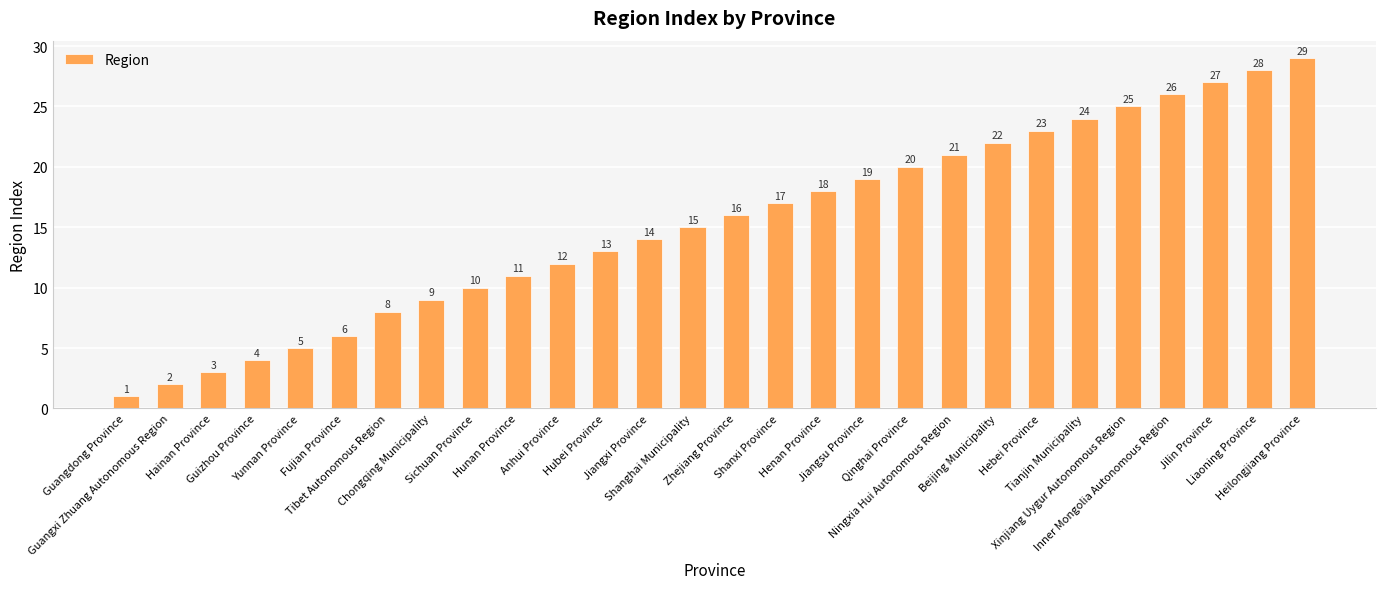

At which category does the chart reach its peak across all series?

Heilongjiang Province